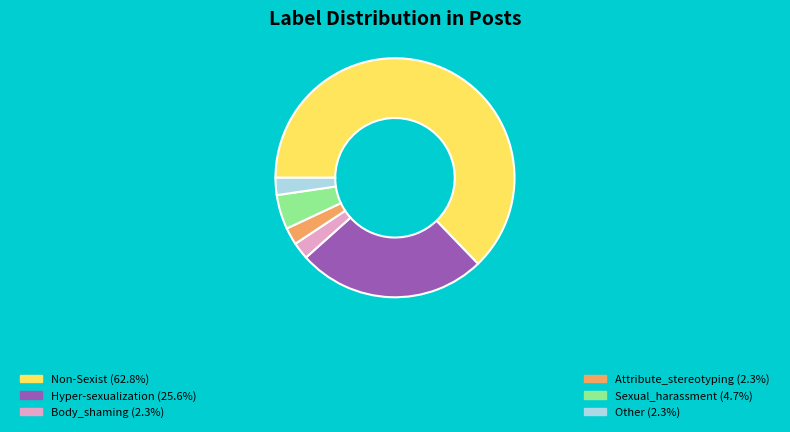

Is there a majority slice in this chart?

Yes